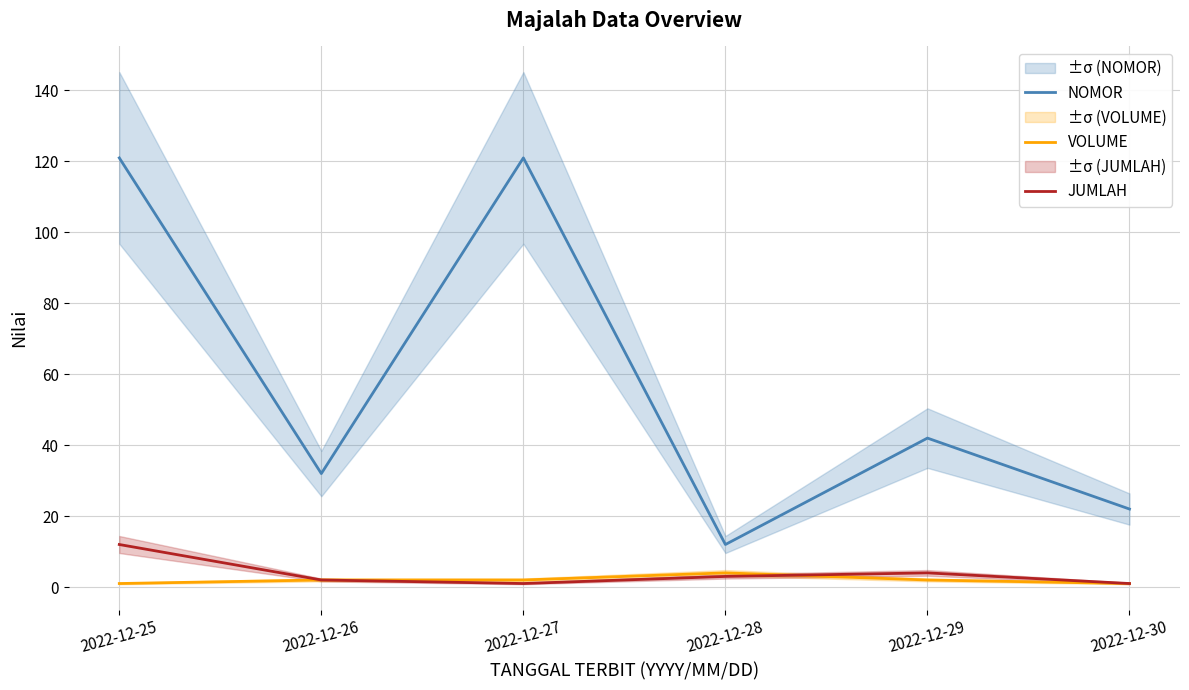

True or false: VOLUME has a value of 3 at 2022-12-26.

False